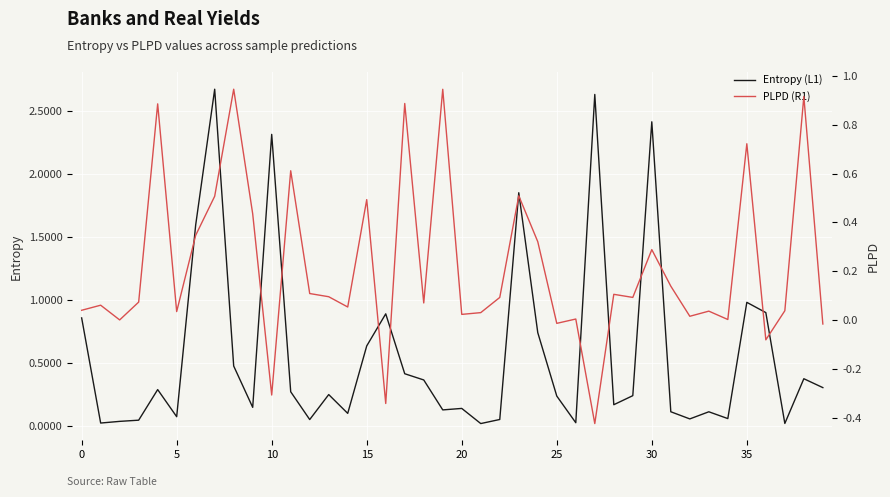

What is the label of the 12th point from the left?

11